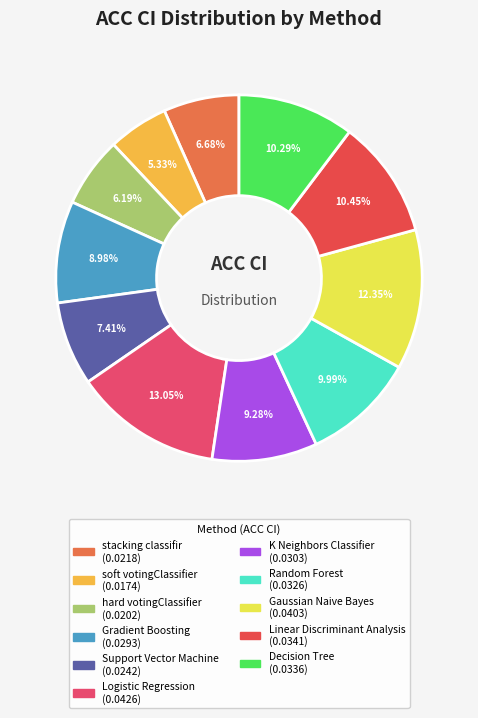

How many segments does this pie chart have?

11